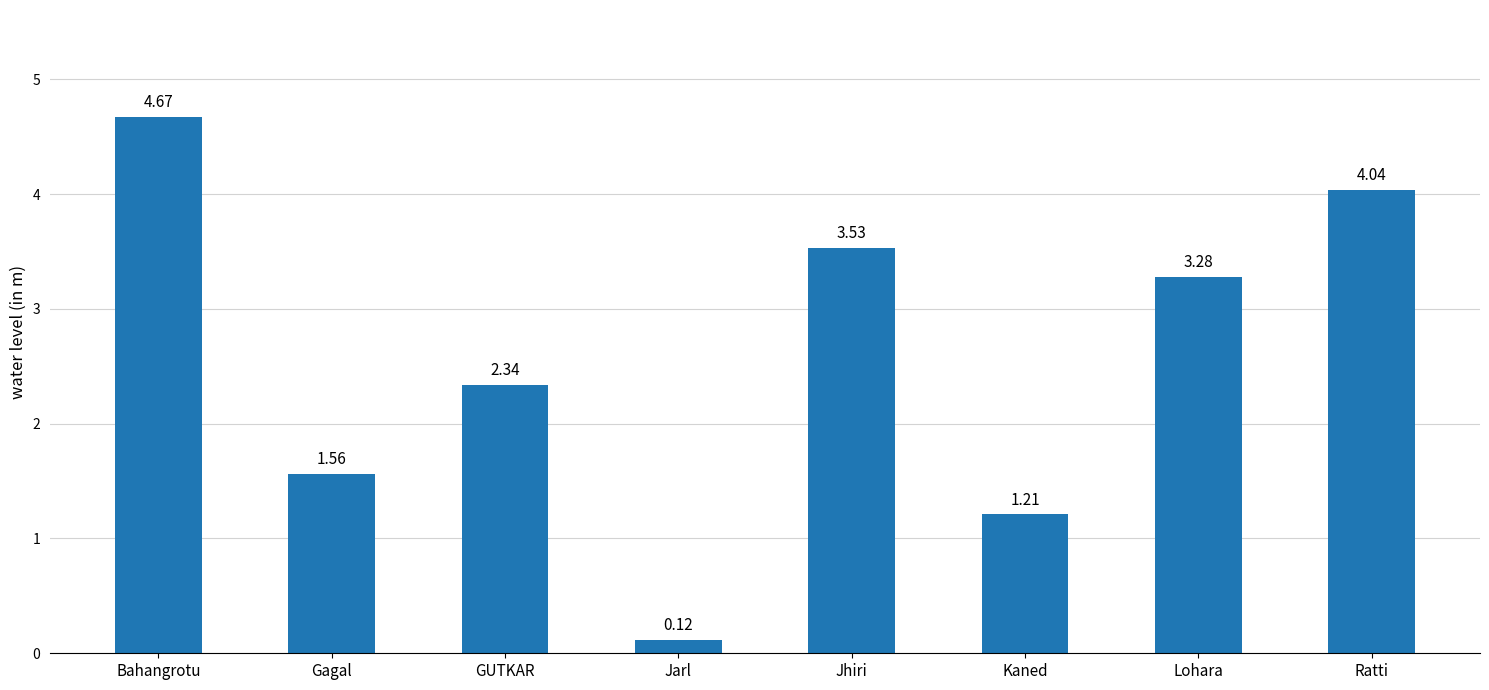

Where is the data nearest to the value 2?

GUTKAR